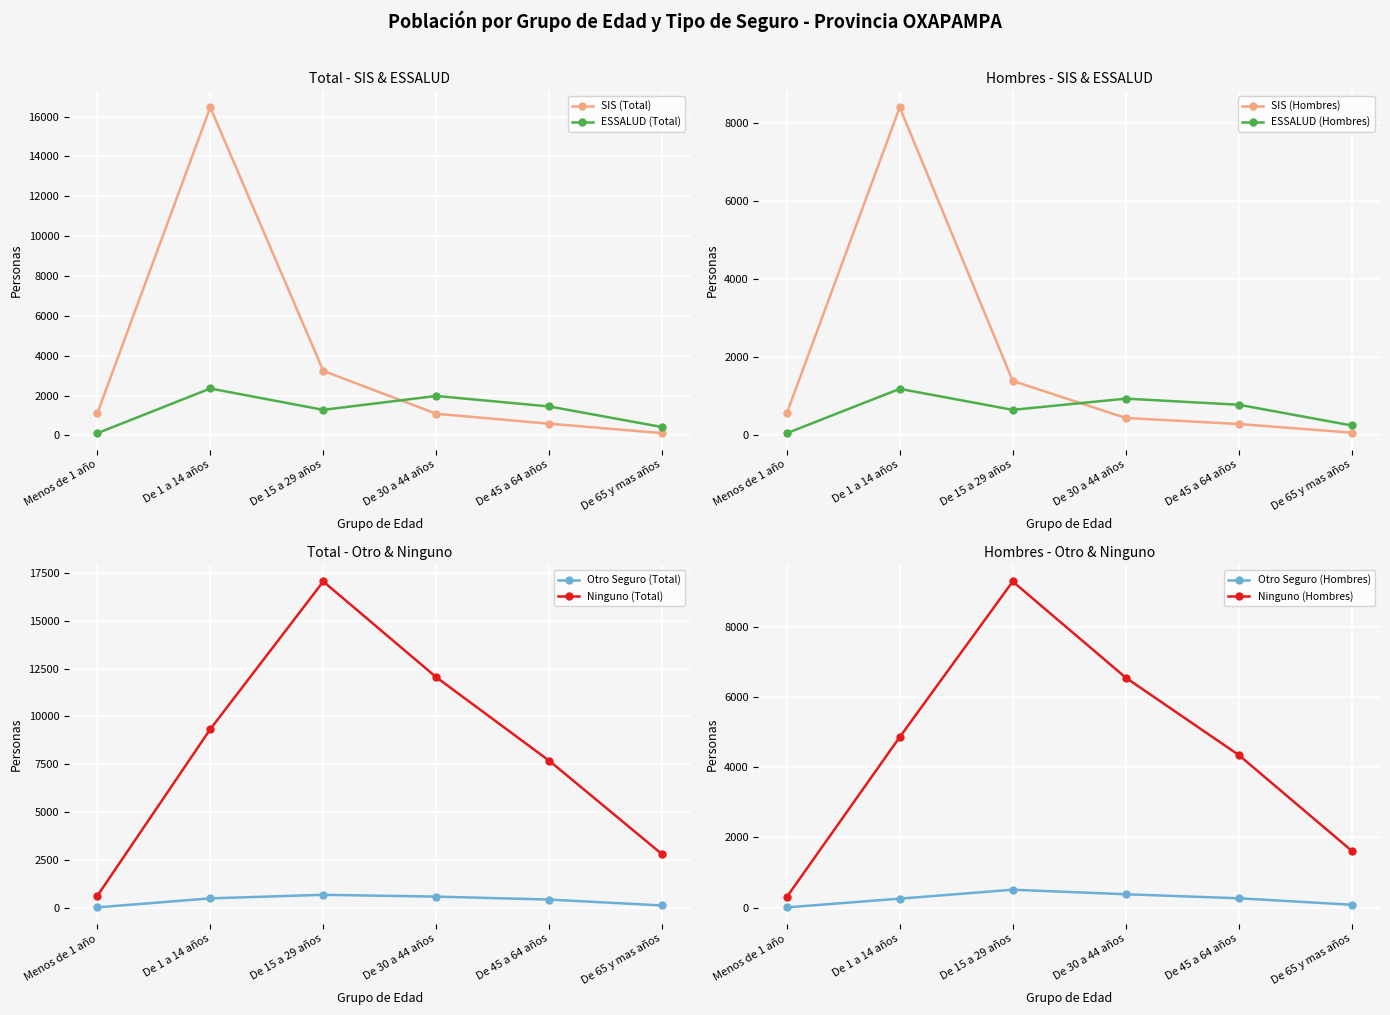

What is the difference between the maximum and minimum values in the Ninguno (Total) series?

16440